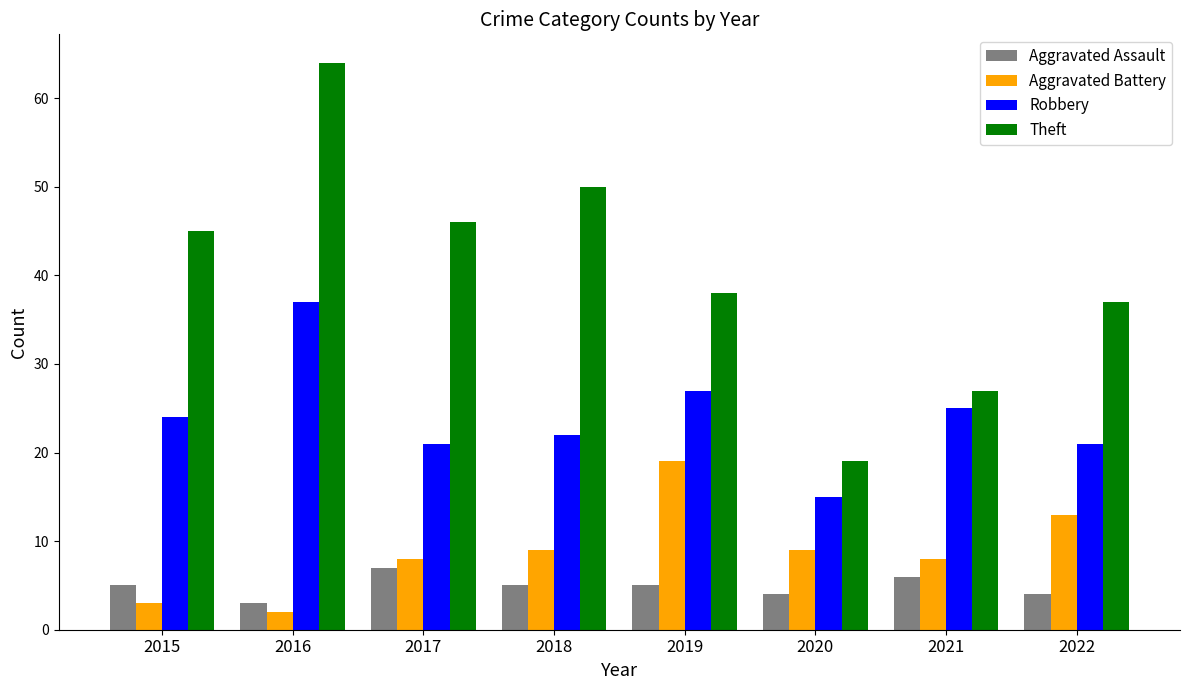

Which series has the largest range (max minus min)?

Theft